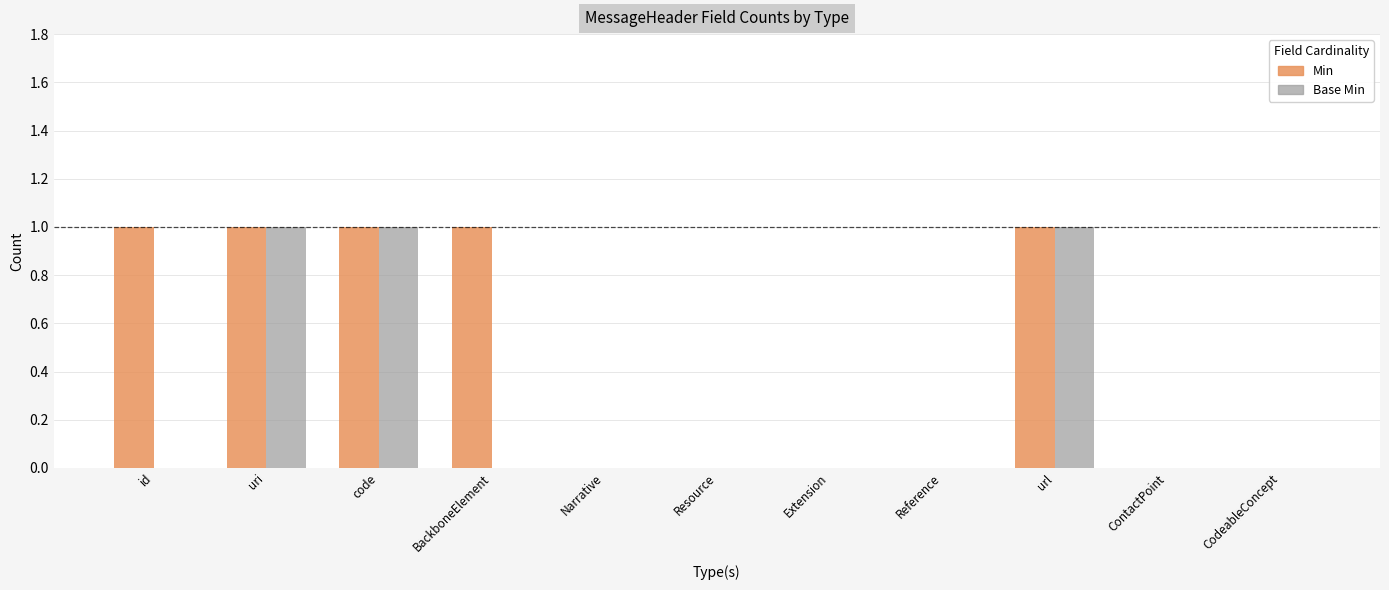

The value of Base Min at url is 1. True or false?

True